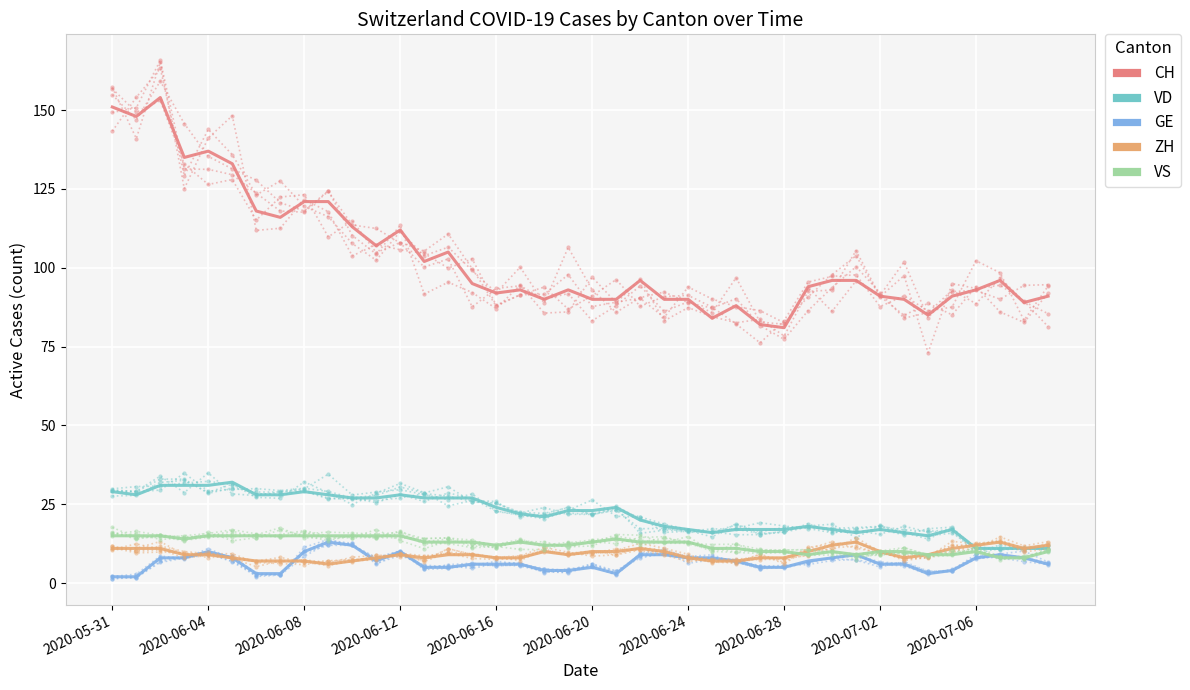

At which label is ZH closest to 9?

2020-06-12